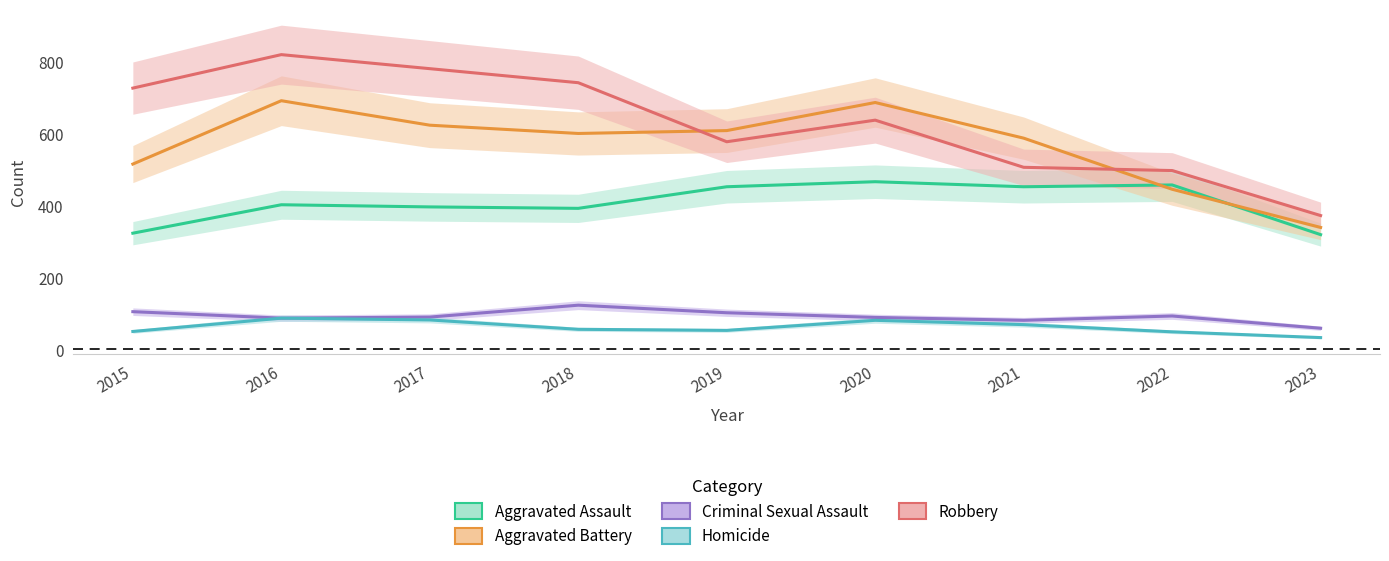

Rank the series at 2023 from lowest to highest value.

Homicide, Criminal Sexual Assault, Aggravated Assault, Aggravated Battery, Robbery